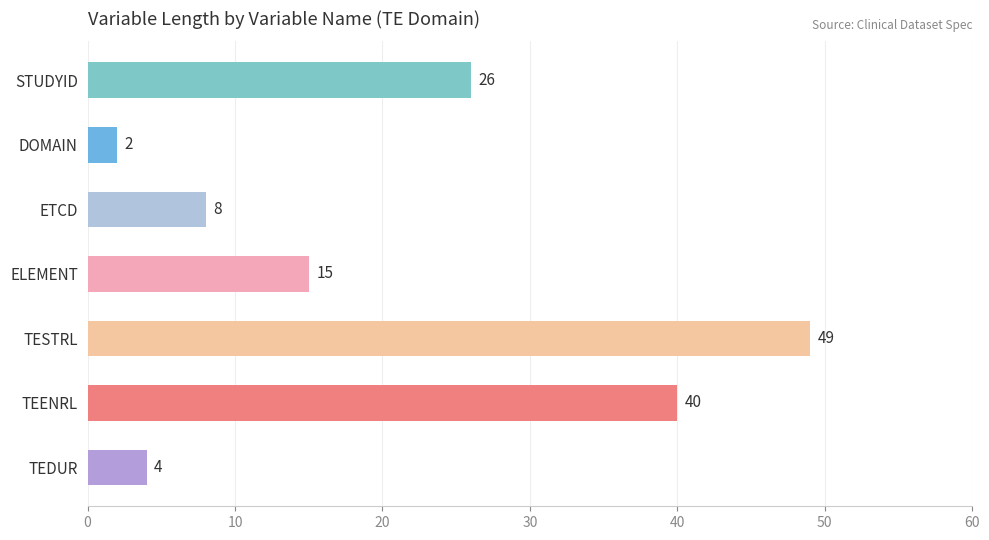

Between ELEMENT and STUDYID, which is larger?

STUDYID